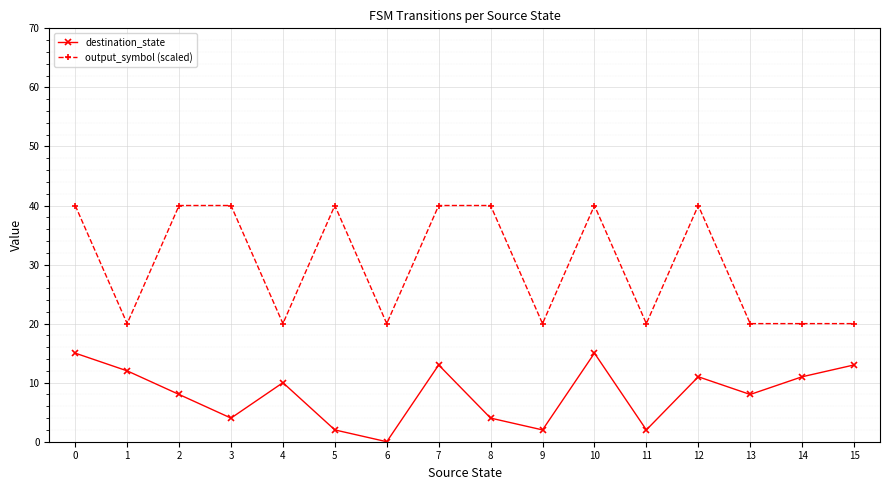

True or false: output_symbol (scaled) has a value of 7 at 11.

False